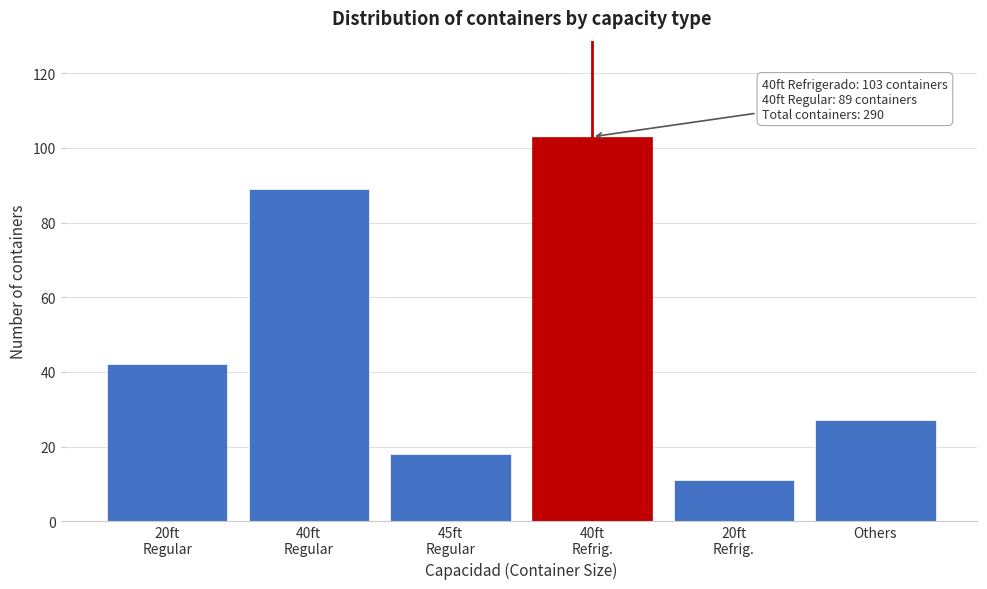

Reading right to left, list all the values displayed in this chart.

27	11	103	18	89	42